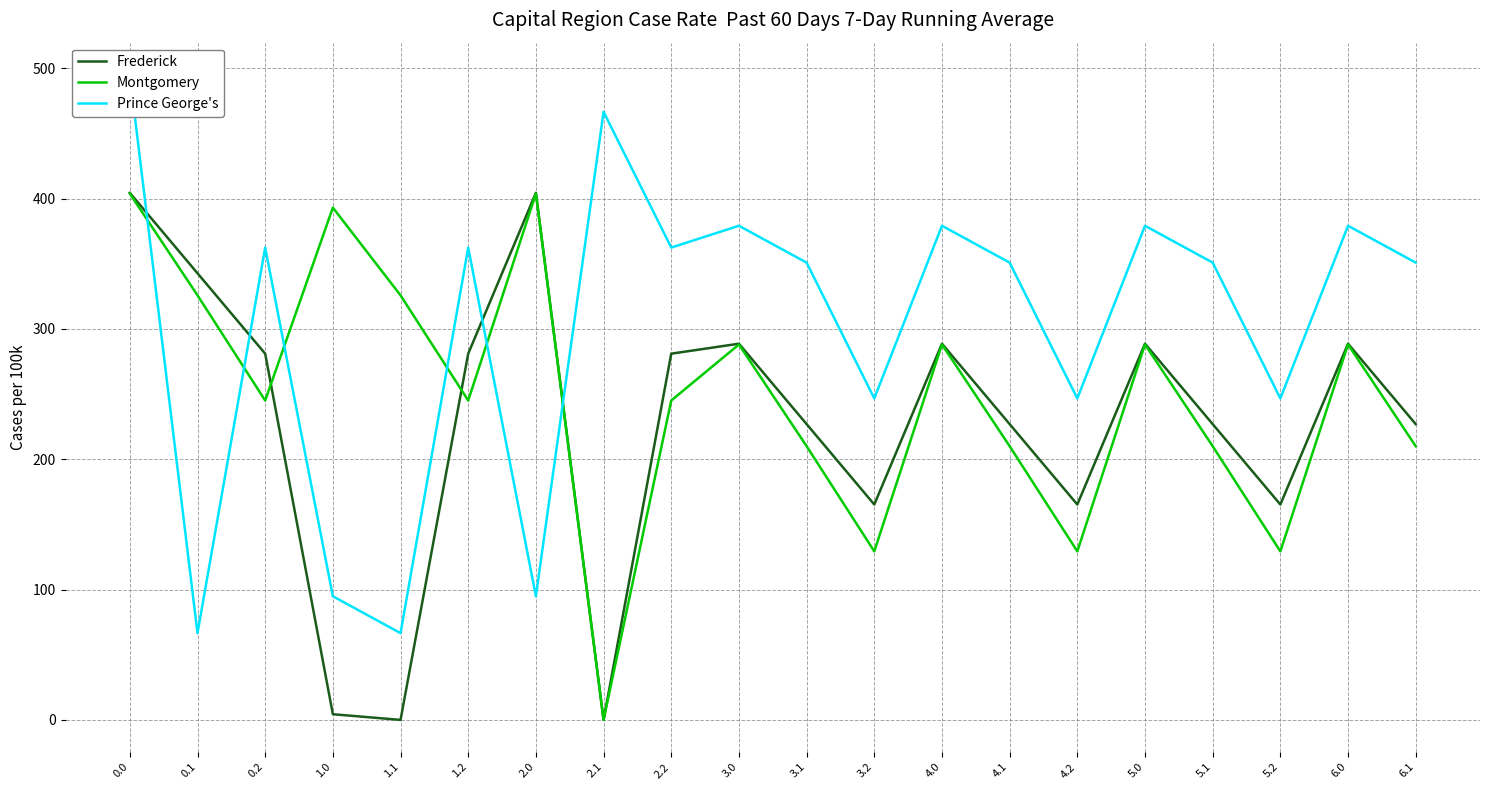

Which series ends up on top after the final intersection of Frederick and Montgomery?

Frederick